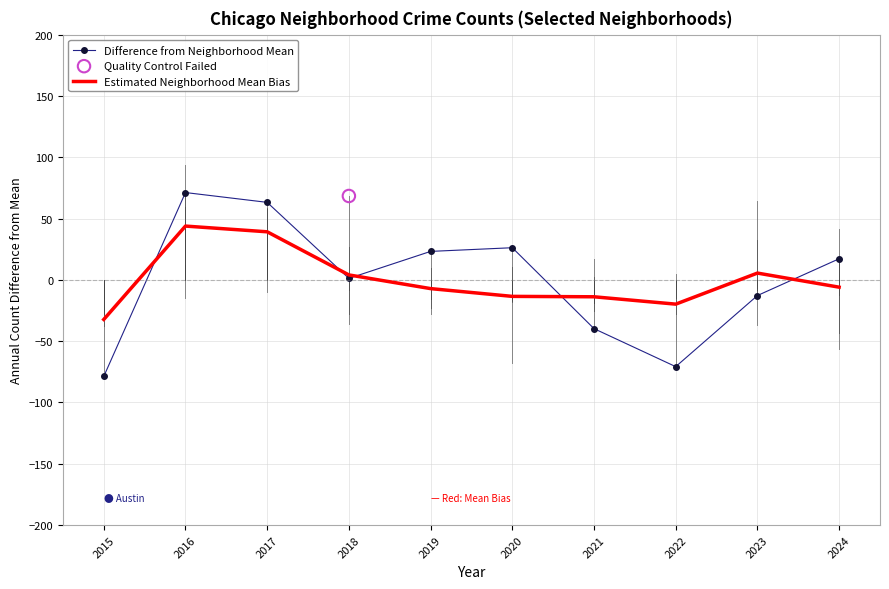

What are all the series names shown in the legend?

Difference from Neighborhood Mean, Estimated Neighborhood Mean Bias